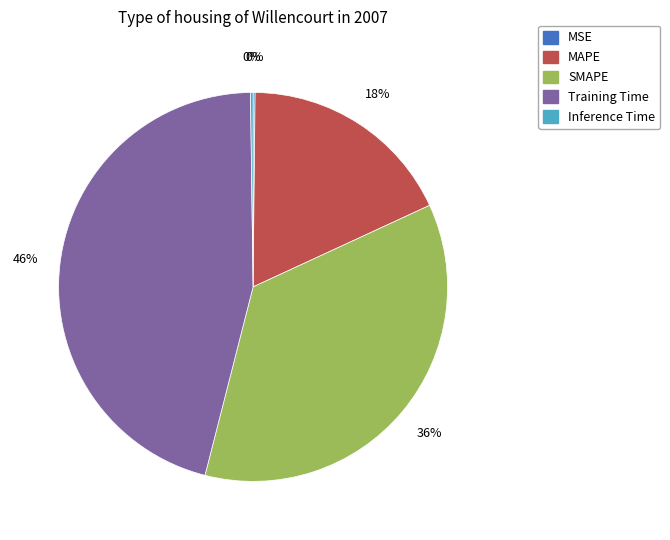

Which has a higher value, Training Time or SMAPE?

Training Time